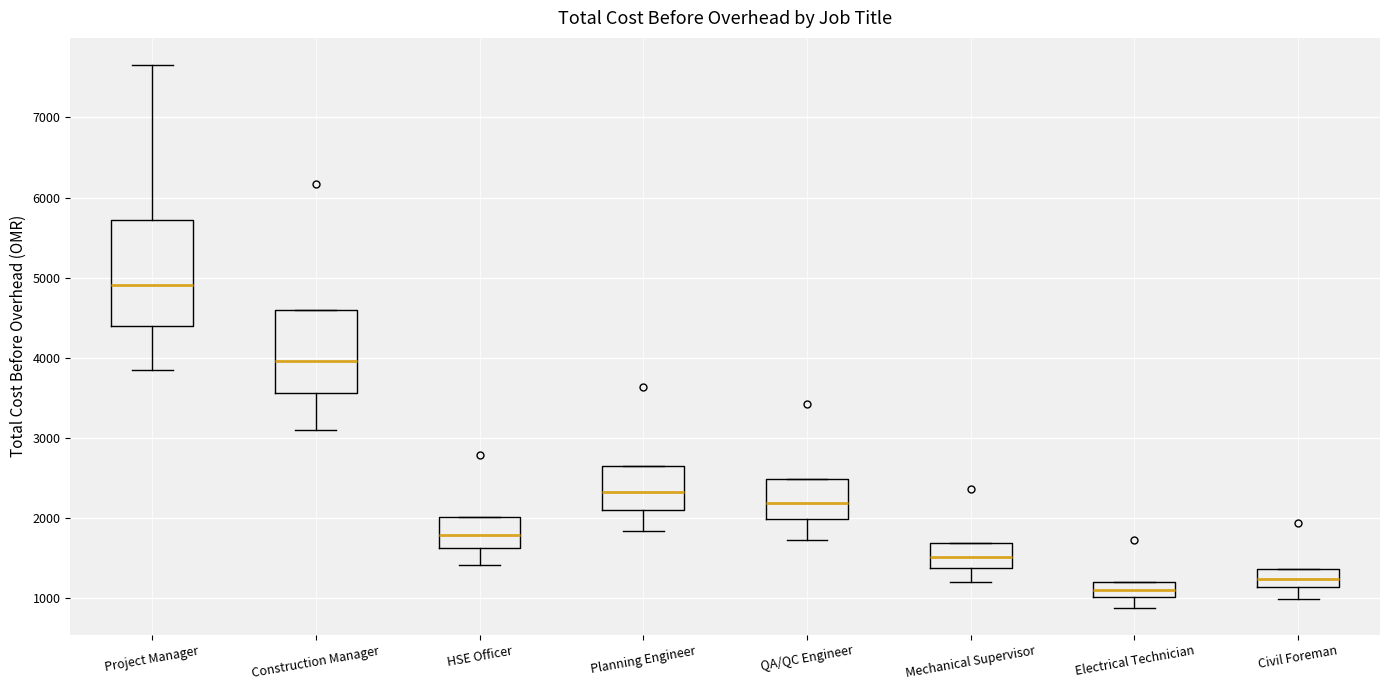

Where does the lower whisker of the box for Civil Foreman end on the y-axis? The values are not printed on the chart, so give them approximately, as read against the axis.

1000